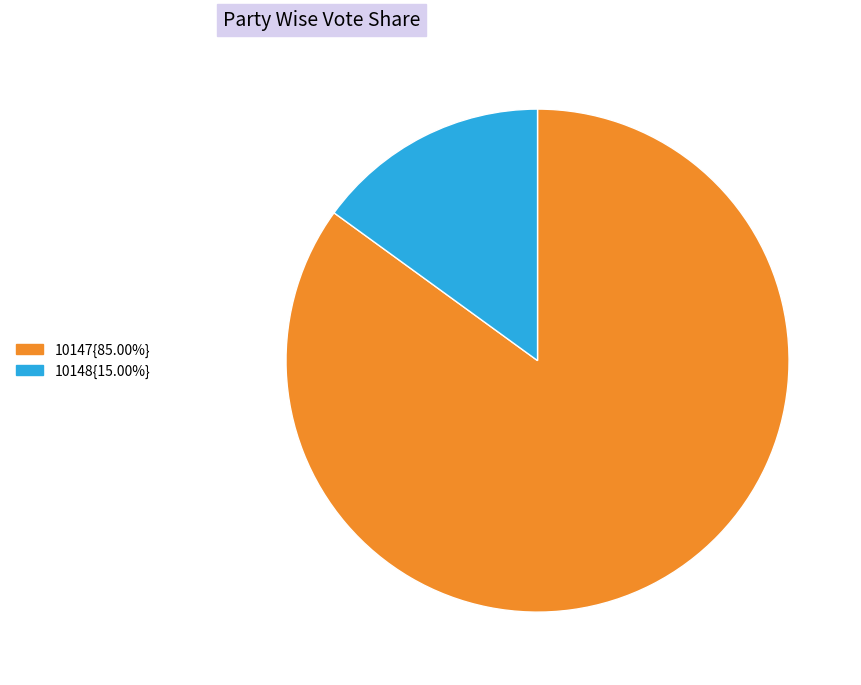

Is there any slice that represents more than half of the pie?

Yes